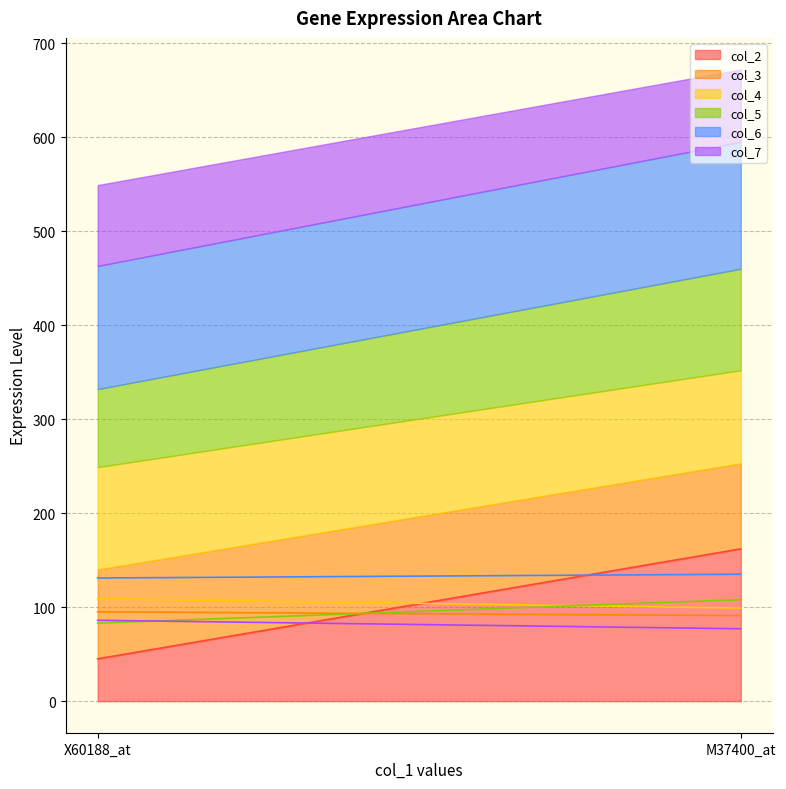

Reading right to left, transcribe all the data shown in this chart.

col_2: M37400_at=162	X60188_at=45
col_3: M37400_at=91	X60188_at=95
col_4: M37400_at=99	X60188_at=109
col_5: M37400_at=108	X60188_at=83
col_6: M37400_at=135	X60188_at=131
col_7: M37400_at=77	X60188_at=86